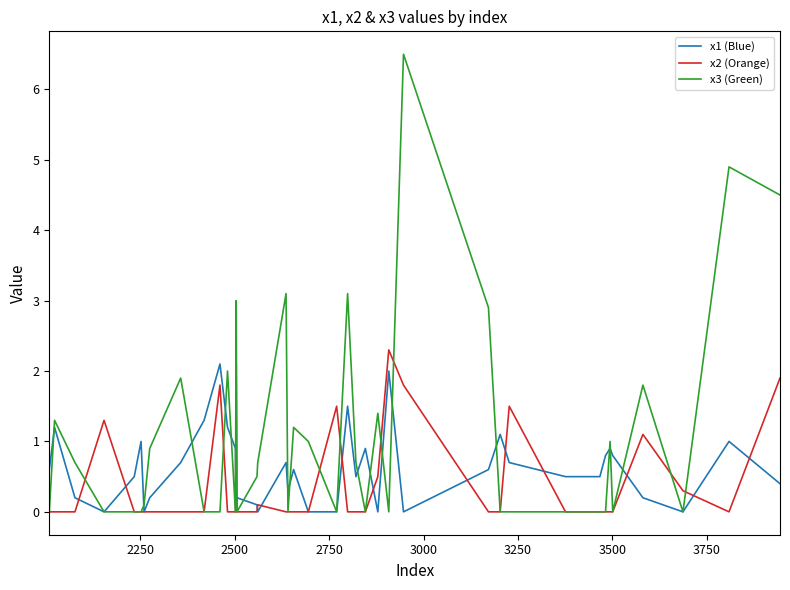

Which series has the widest spread of values?

x3 (Green)